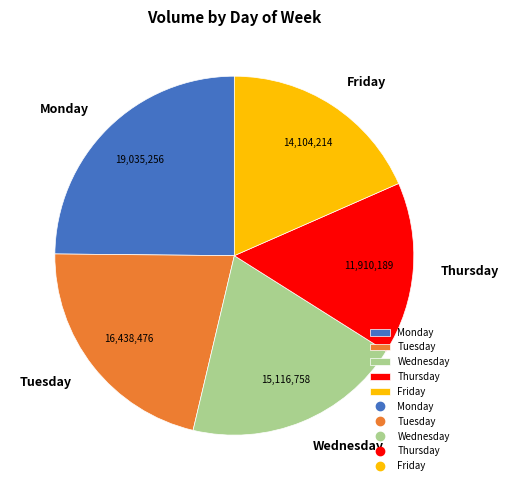

What is the smallest slice in the pie chart?

Thursday